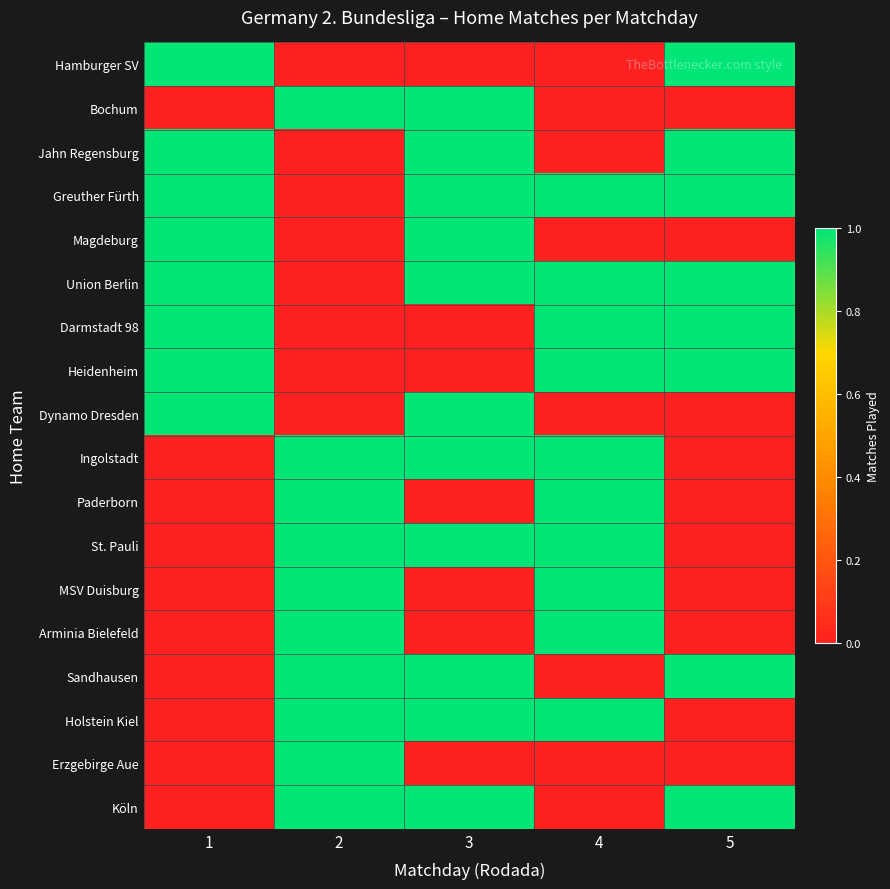

Reading left to right, transcribe all the data shown in this chart.

Hamburger SV: 1=1	2=0	3=0	4=0	5=1
Bochum: 1=0	2=1	3=1	4=0	5=0
Jahn Regensburg: 1=1	2=0	3=1	4=0	5=1
Greuther Fürth: 1=1	2=0	3=1	4=1	5=1
Magdeburg: 1=1	2=0	3=1	4=0	5=0
Union Berlin: 1=1	2=0	3=1	4=1	5=1
Darmstadt 98: 1=1	2=0	3=0	4=1	5=1
Heidenheim: 1=1	2=0	3=0	4=1	5=1
Dynamo Dresden: 1=1	2=0	3=1	4=0	5=0
Ingolstadt: 1=0	2=1	3=1	4=1	5=0
Paderborn: 1=0	2=1	3=0	4=1	5=0
St. Pauli: 1=0	2=1	3=1	4=1	5=0
MSV Duisburg: 1=0	2=1	3=0	4=1	5=0
Arminia Bielefeld: 1=0	2=1	3=0	4=1	5=0
Sandhausen: 1=0	2=1	3=1	4=0	5=1
Holstein Kiel: 1=0	2=1	3=1	4=1	5=0
Erzgebirge Aue: 1=0	2=1	3=0	4=0	5=0
Köln: 1=0	2=1	3=1	4=0	5=1